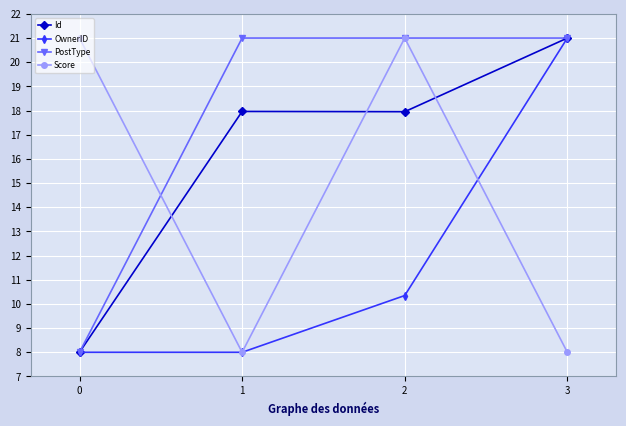

What is the value of the Score point at the 2nd from the left?

8.0